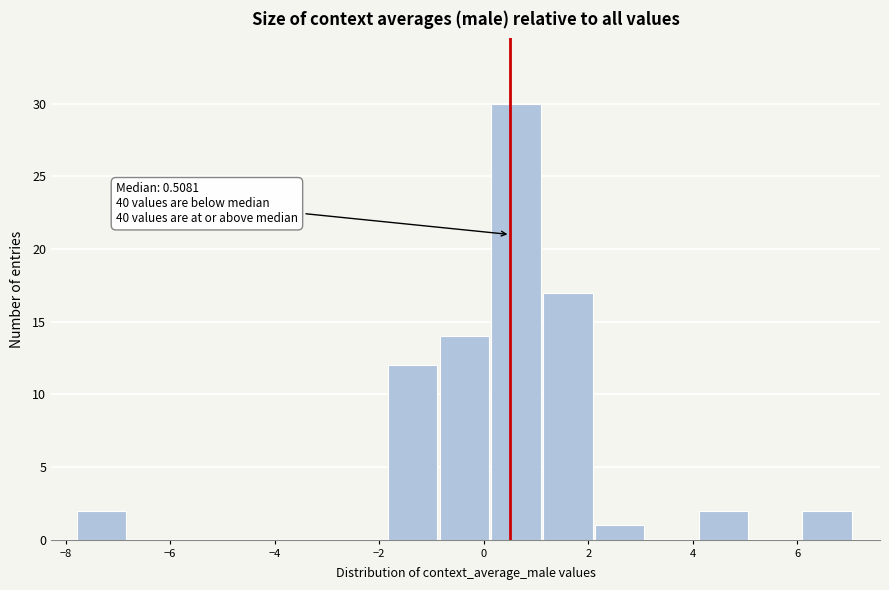

Which range on the x-axis has the tallest bar?

0.2 to 1.2